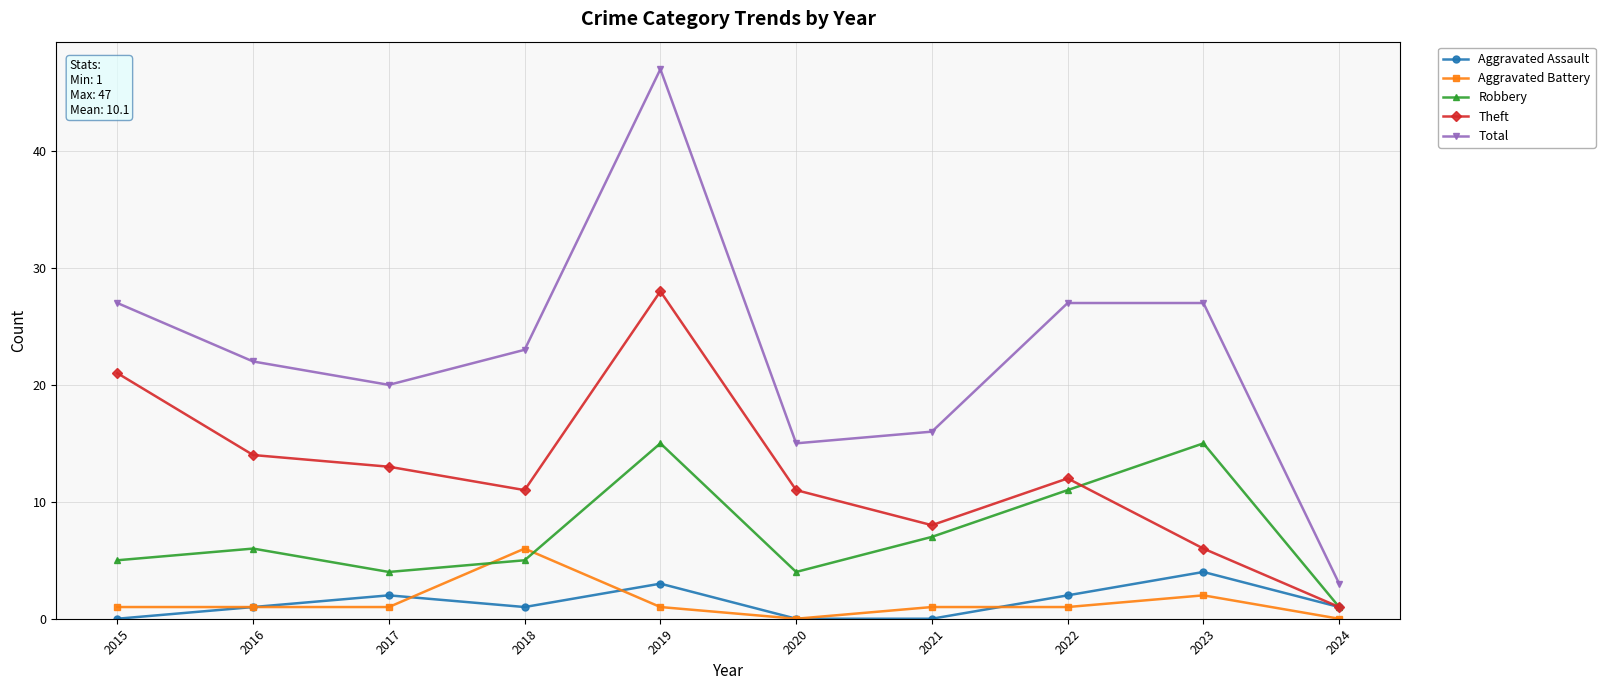

What is the difference between the highest and lowest values at 2021?

16